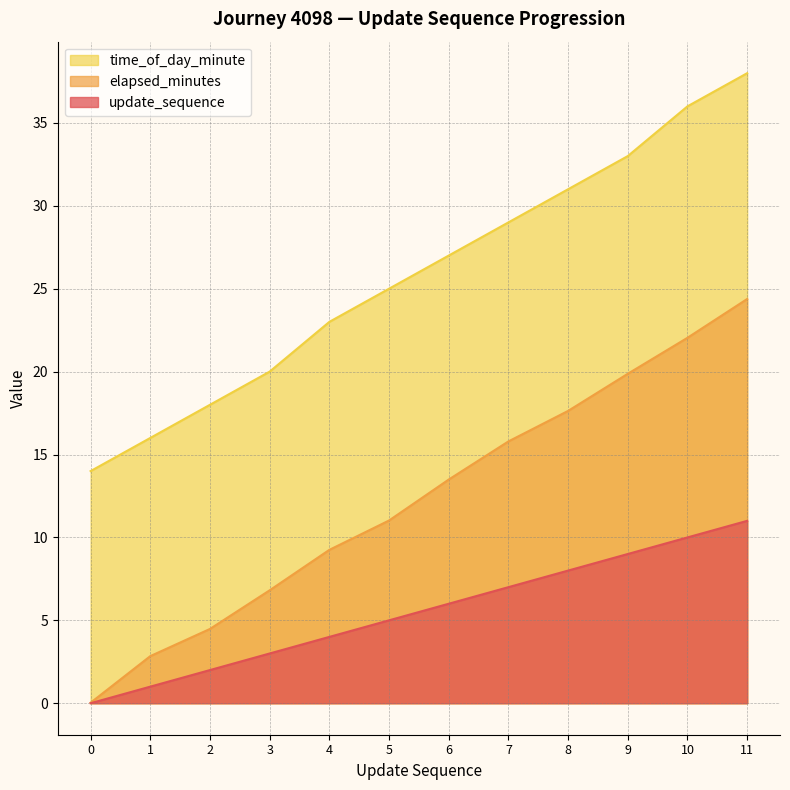

Count the number of data series in this chart.

3